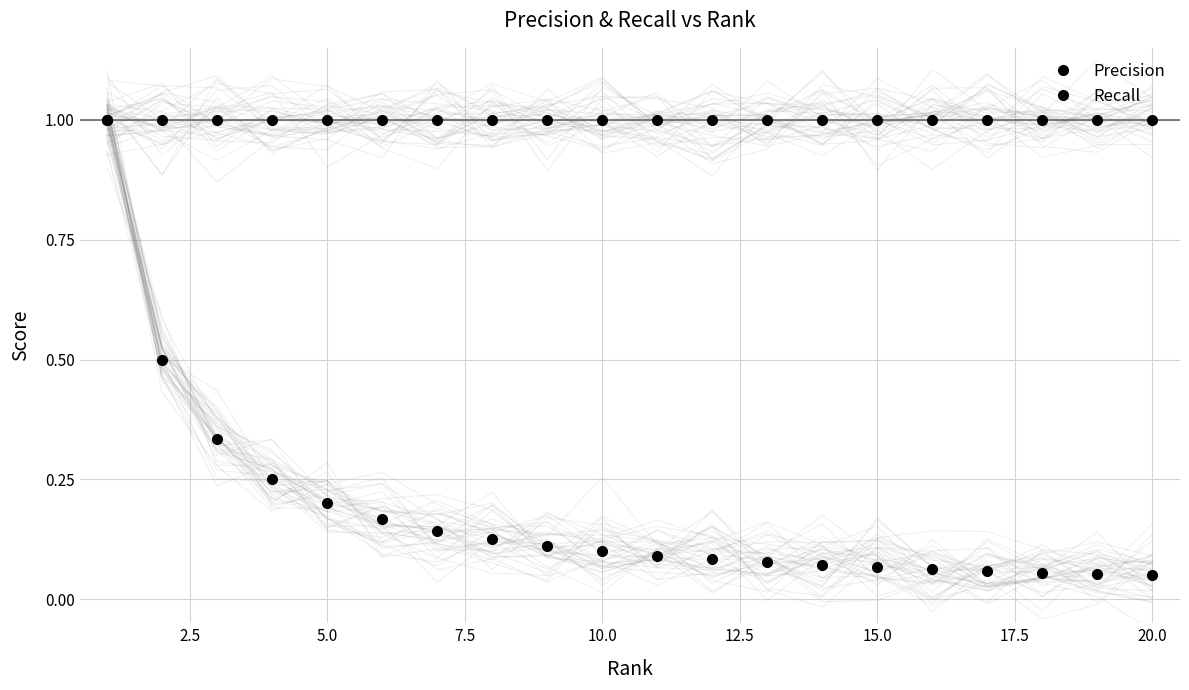

What is the maximum value for Recall?

1.0